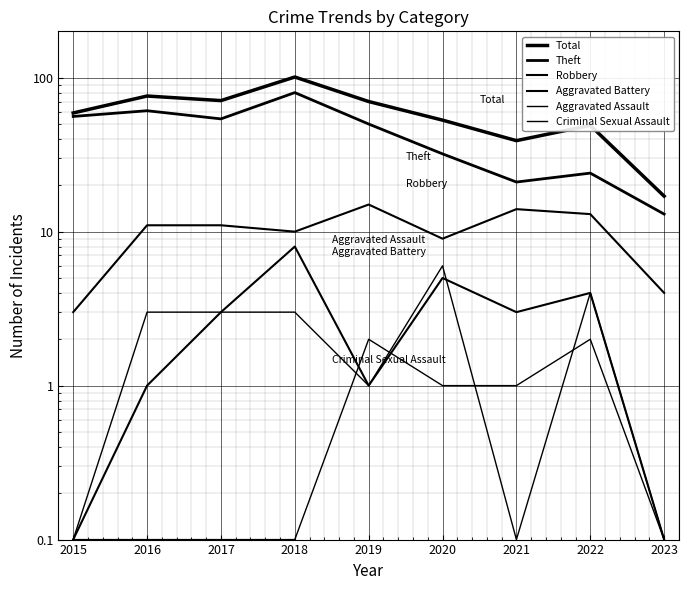

Is this an area chart (filled region under the line)?

No